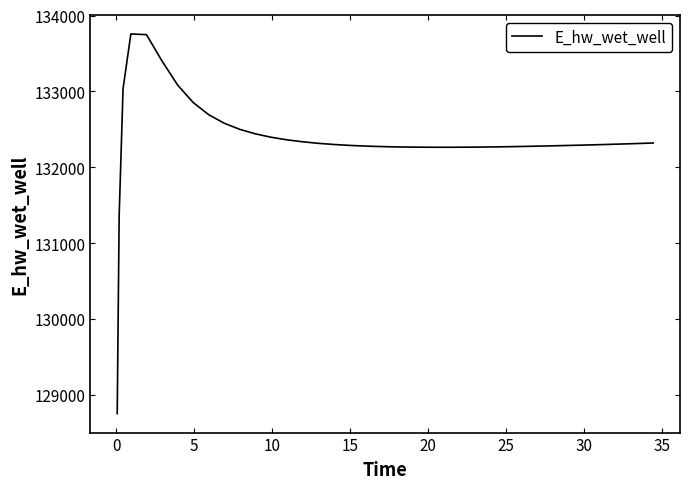

What is the greatest value displayed?

133757.6